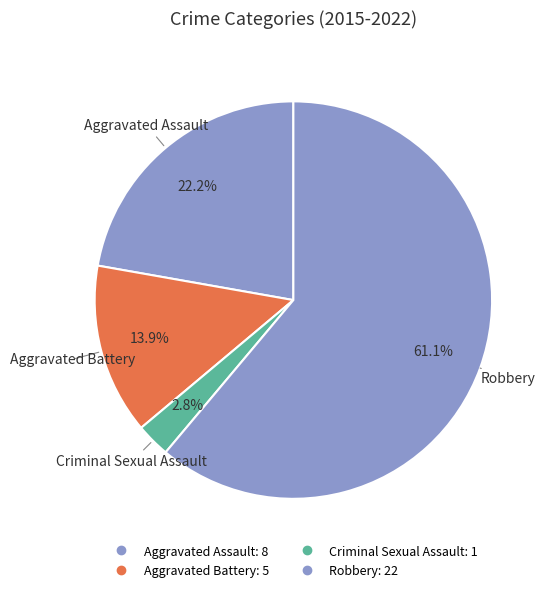

How many segments does this pie chart have?

4